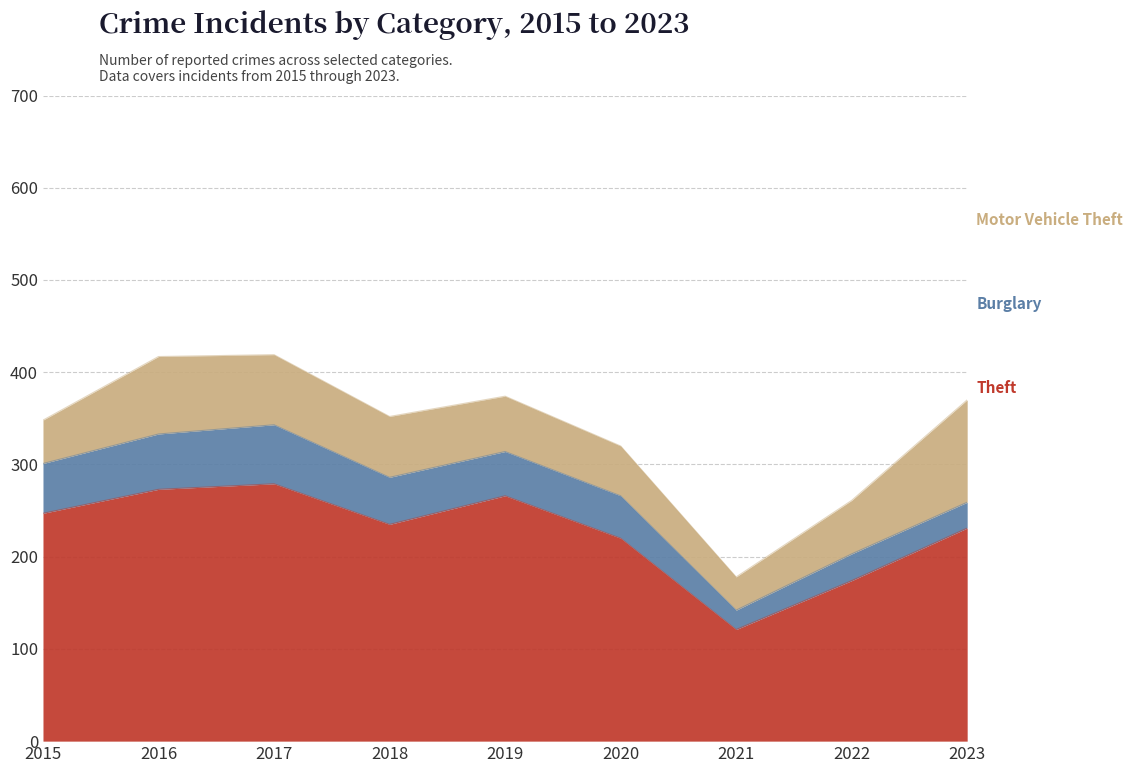

What is the value of the Burglary point at the 9th from the left?

28